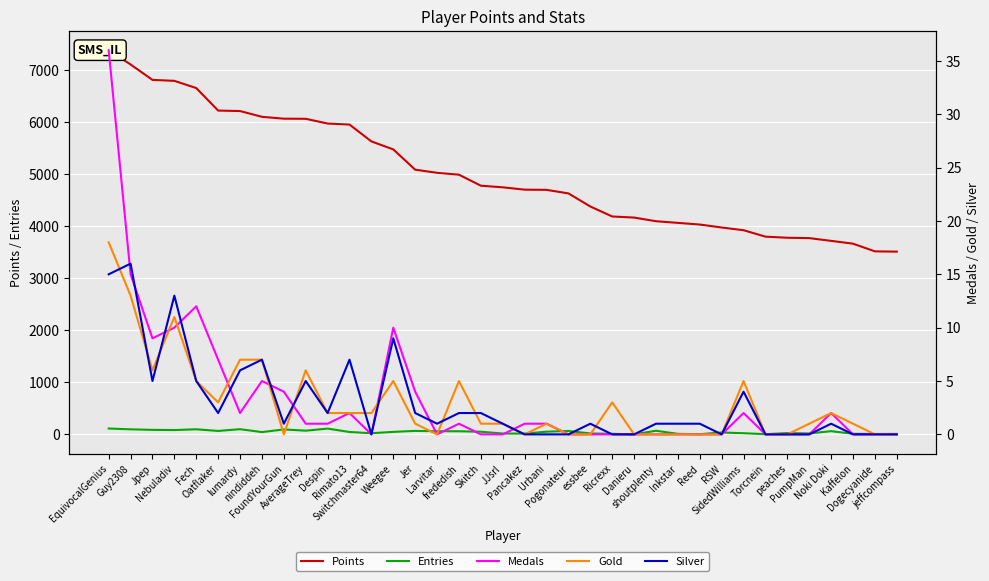

Reading left to right, list all the values displayed in this chart.

Points: EquivocalGenius=7390	Guy2308=7116	Jpep=6819	Nebuladiv=6801	Fech=6662	Oatflaker=6229	lumardy=6220	nindiddeh=6109	FoundYourGun=6073	AverageTrey=6071	Despin=5980	Rimato13=5960	Switchmaster64=5636	Weegee=5482	Jer=5092	Larvitar=5032	frededish=4996	Skitch=4784	JJsrl=4753	Pancakez=4708	Urbani=4704	Pogonateur=4636	essbee=4384	Ricrexx=4192	Danieru=4171	shoutplenty=4101	Inkstar=4069	Reed=4037	RSW=3980	SidedWilliams=3928	Torcnein=3804	peaches=3783	PumpMan=3776	Noki Doki=3723	Kaffelon=3669	Dogecyanide=3521	jeffcompass=3516
Entries: EquivocalGenius=114	Guy2308=98	Jpep=88	Nebuladiv=84	Fech=99	Oatflaker=67	lumardy=101	nindiddeh=45	FoundYourGun=96	AverageTrey=72	Despin=112	Rimato13=47	Switchmaster64=23	Weegee=49	Jer=68	Larvitar=62	frededish=61	Skitch=52	JJsrl=17	Pancakez=16	Urbani=53	Pogonateur=67	essbee=18	Ricrexx=12	Danieru=1	shoutplenty=71	Inkstar=11	Reed=4	RSW=38	SidedWilliams=23	Torcnein=5	peaches=26	PumpMan=19	Noki Doki=63	Kaffelon=12	Dogecyanide=9	jeffcompass=10
Medals: EquivocalGenius=36	Guy2308=15	Jpep=9	Nebuladiv=10	Fech=12	Oatflaker=7	lumardy=2	nindiddeh=5	FoundYourGun=4	AverageTrey=1	Despin=1	Rimato13=2	Switchmaster64=0	Weegee=10	Jer=4	Larvitar=0	frededish=1	Skitch=0	JJsrl=0	Pancakez=1	Urbani=1	Pogonateur=0	essbee=0	Ricrexx=0	Danieru=0	shoutplenty=0	Inkstar=0	Reed=0	RSW=0	SidedWilliams=2	Torcnein=0	peaches=0	PumpMan=0	Noki Doki=2	Kaffelon=0	Dogecyanide=0	jeffcompass=0
Gold: EquivocalGenius=18	Guy2308=13	Jpep=6	Nebuladiv=11	Fech=5	Oatflaker=3	lumardy=7	nindiddeh=7	FoundYourGun=0	AverageTrey=6	Despin=2	Rimato13=2	Switchmaster64=2	Weegee=5	Jer=1	Larvitar=0	frededish=5	Skitch=1	JJsrl=1	Pancakez=0	Urbani=1	Pogonateur=0	essbee=0	Ricrexx=3	Danieru=0	shoutplenty=0	Inkstar=0	Reed=0	RSW=0	SidedWilliams=5	Torcnein=0	peaches=0	PumpMan=1	Noki Doki=2	Kaffelon=1	Dogecyanide=0	jeffcompass=0
Silver: EquivocalGenius=15	Guy2308=16	Jpep=5	Nebuladiv=13	Fech=5	Oatflaker=2	lumardy=6	nindiddeh=7	FoundYourGun=1	AverageTrey=5	Despin=2	Rimato13=7	Switchmaster64=0	Weegee=9	Jer=2	Larvitar=1	frededish=2	Skitch=2	JJsrl=1	Pancakez=0	Urbani=0	Pogonateur=0	essbee=1	Ricrexx=0	Danieru=0	shoutplenty=1	Inkstar=1	Reed=1	RSW=0	SidedWilliams=4	Torcnein=0	peaches=0	PumpMan=0	Noki Doki=1	Kaffelon=0	Dogecyanide=0	jeffcompass=0